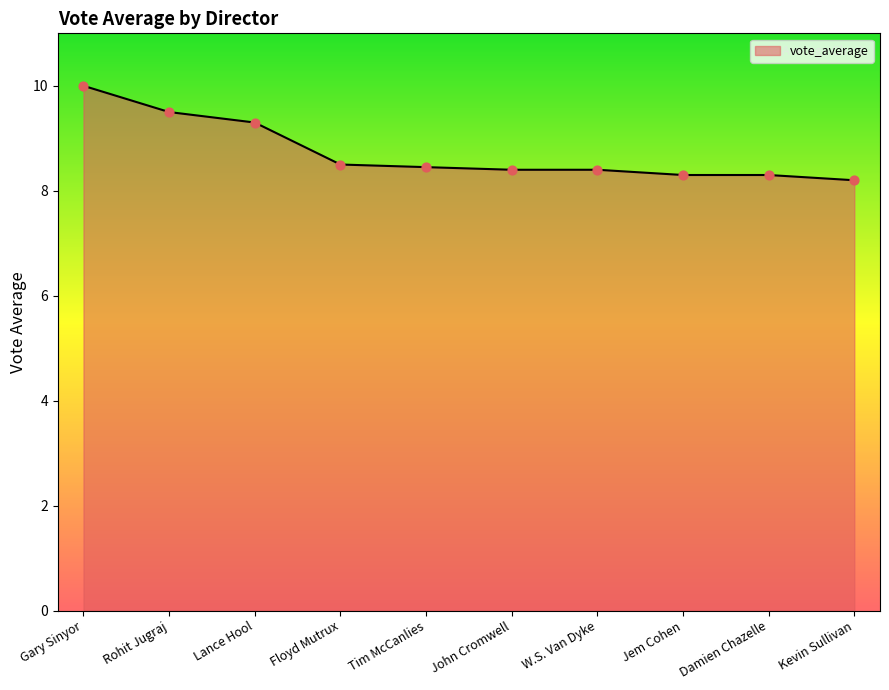

Between Jem Cohen and Kevin Sullivan, which is larger?

Jem Cohen